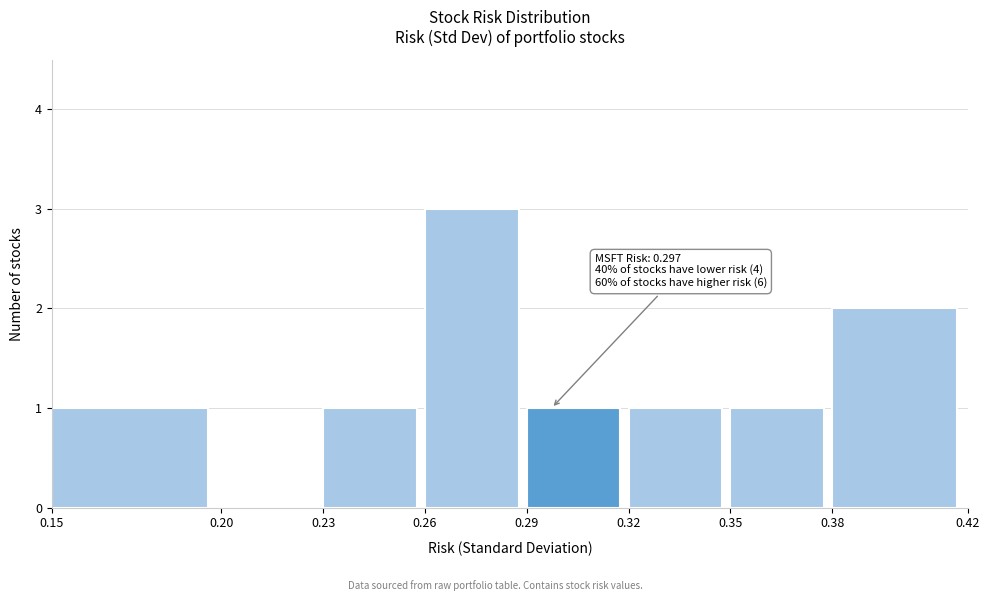

Over which range of the x-axis is the bar tallest?

0.26 to 0.29